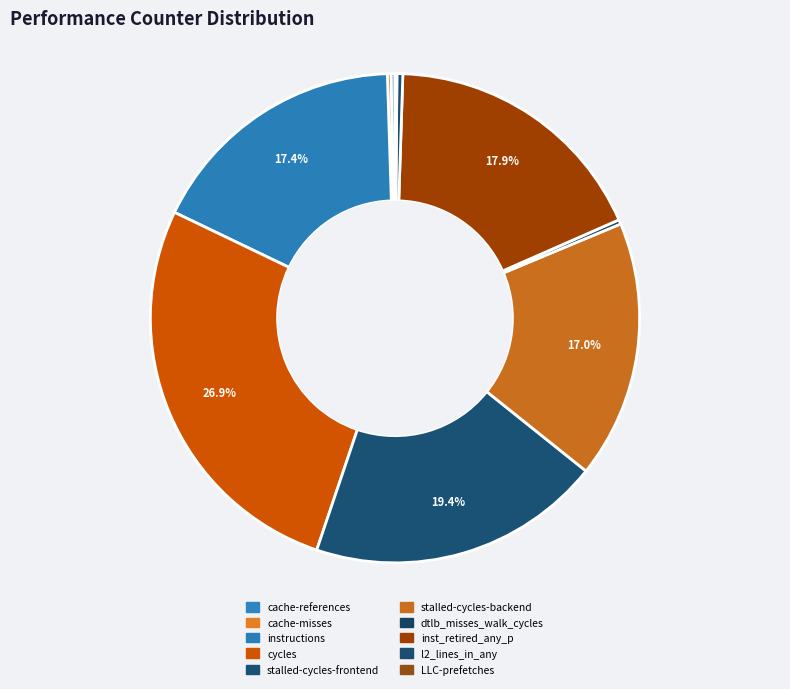

What is the smallest slice in the pie chart?

LLC-prefetches